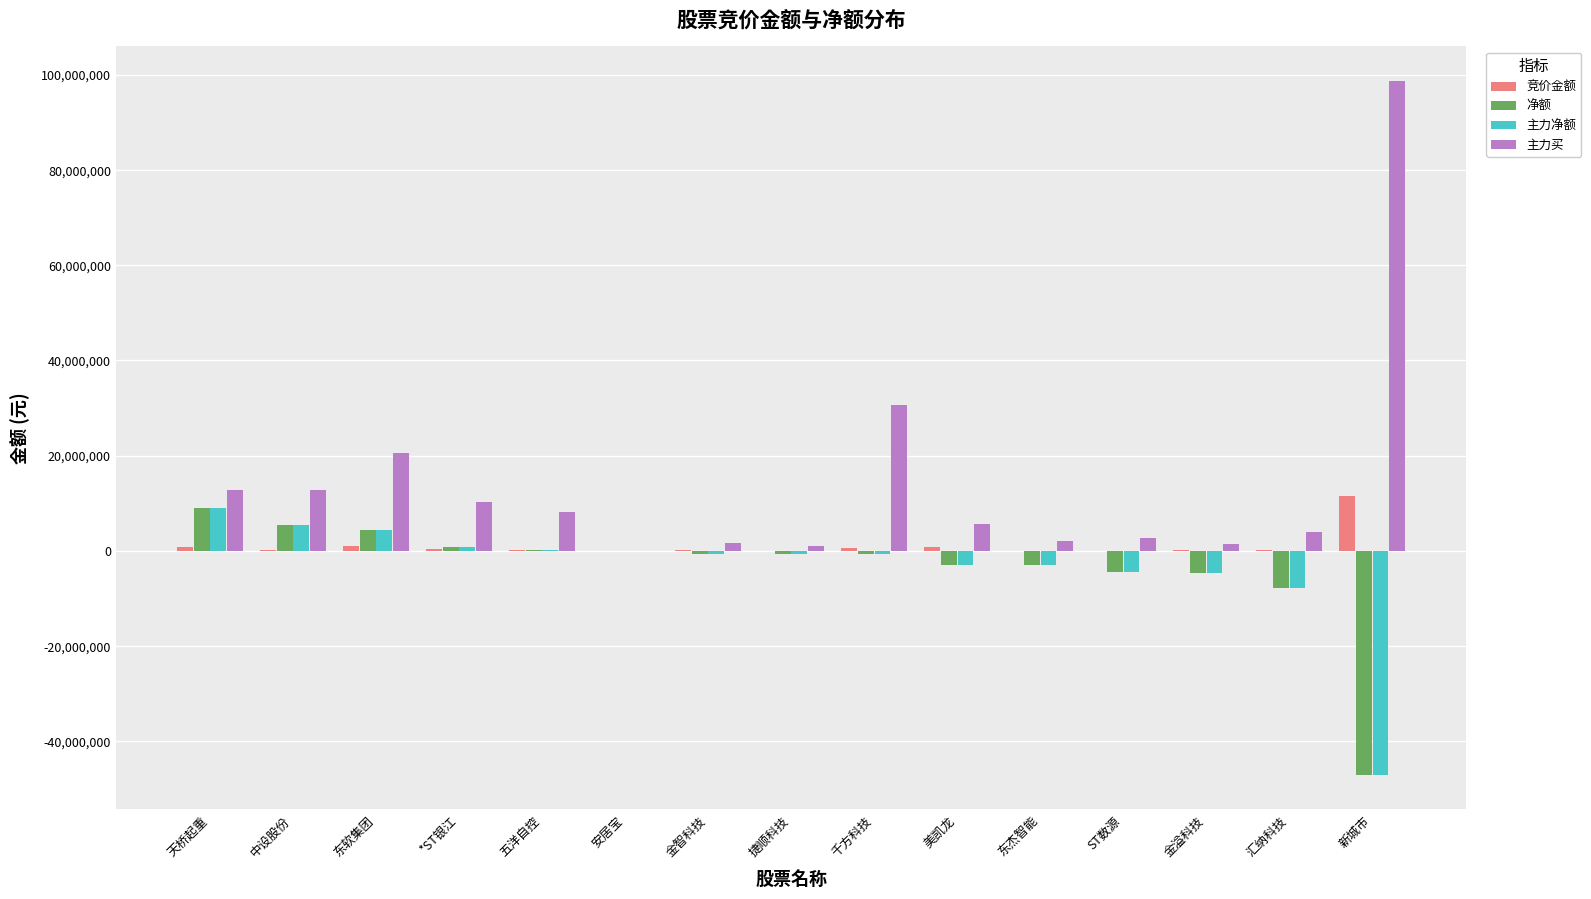

What are all the series names shown in the legend?

竞价金额, 净额, 主力净额, 主力买